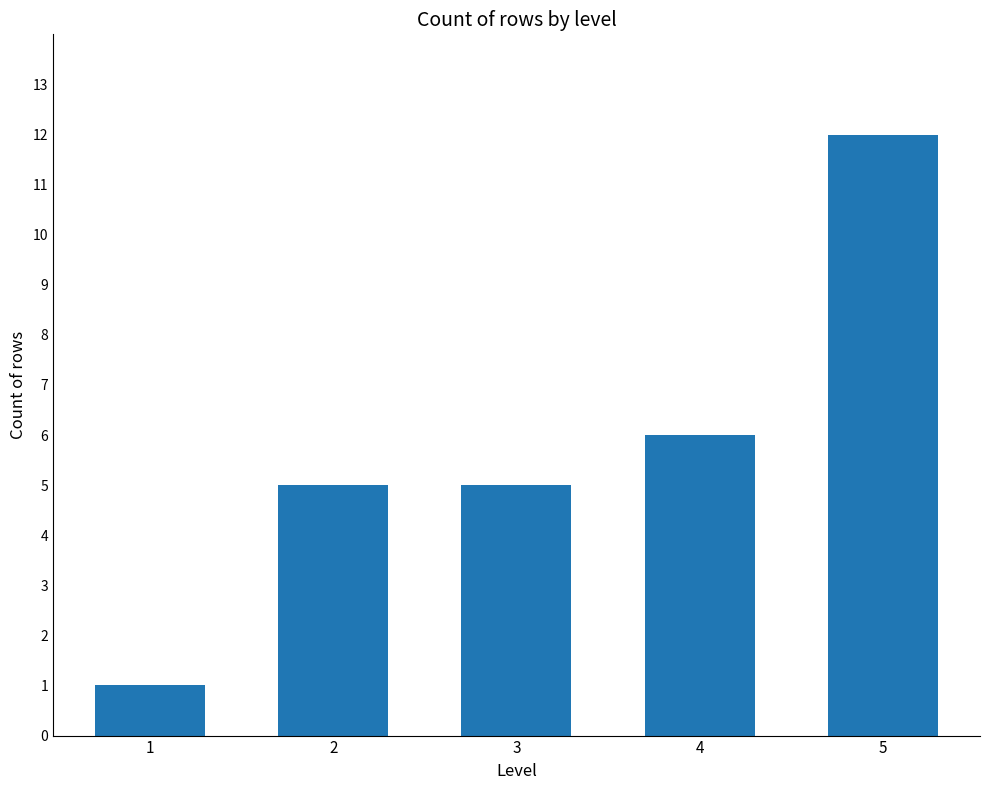

Does the chart contain any negative values?

No